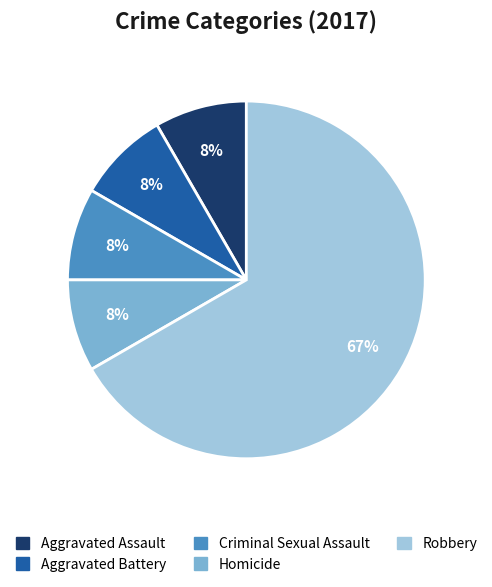

Is it true that Robbery is 78% of the pie?

False